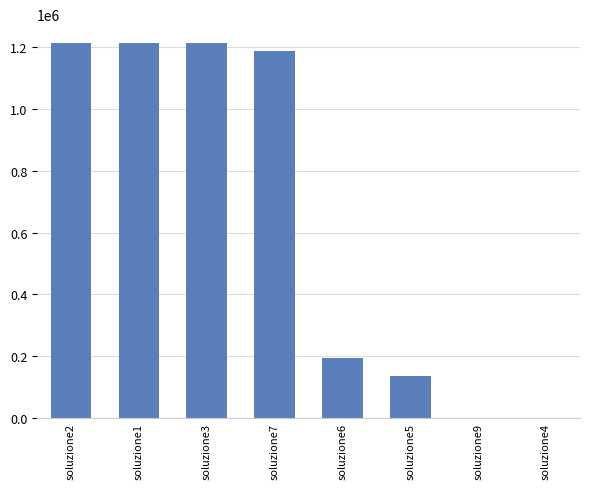

The value at soluzione9 is -0.0. True or false?

True